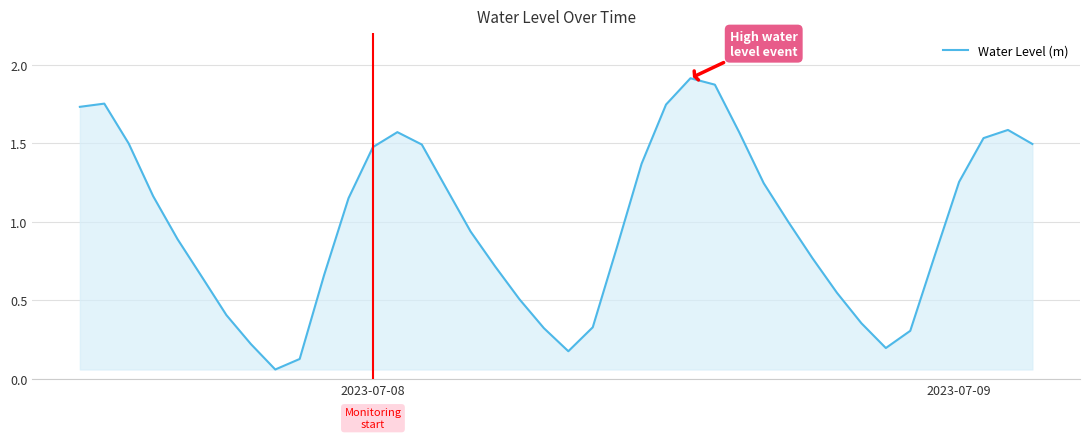

Is this an area chart (filled region under the line)?

Yes